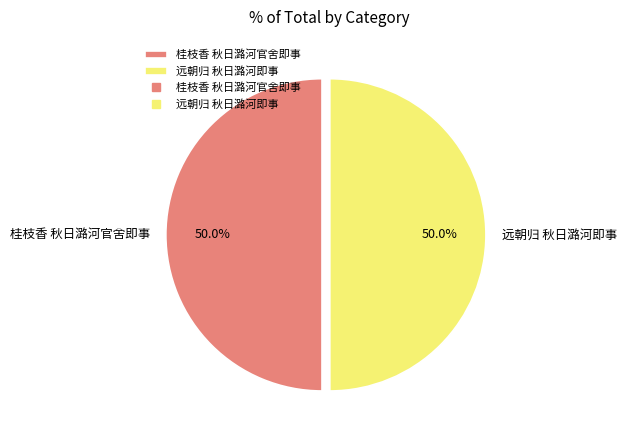

Count the number of slices in the pie.

2